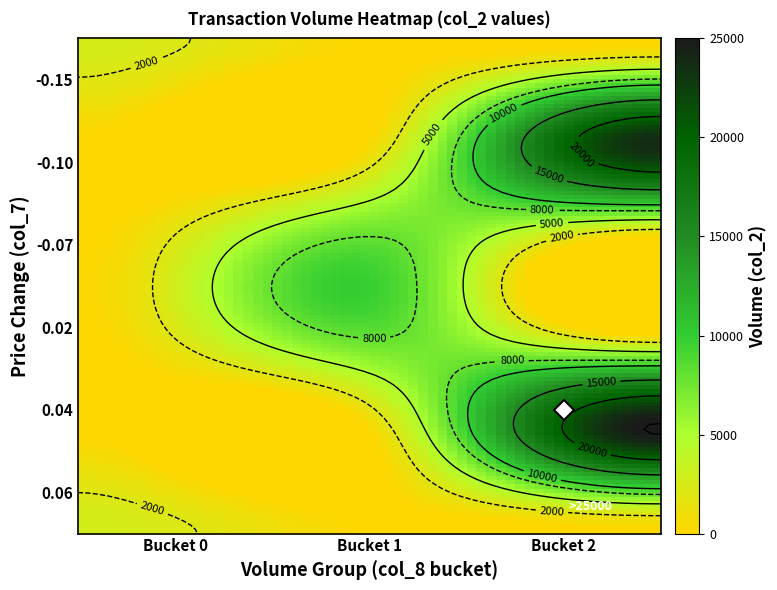

At how many categories does at least one series exceed 22583?

1